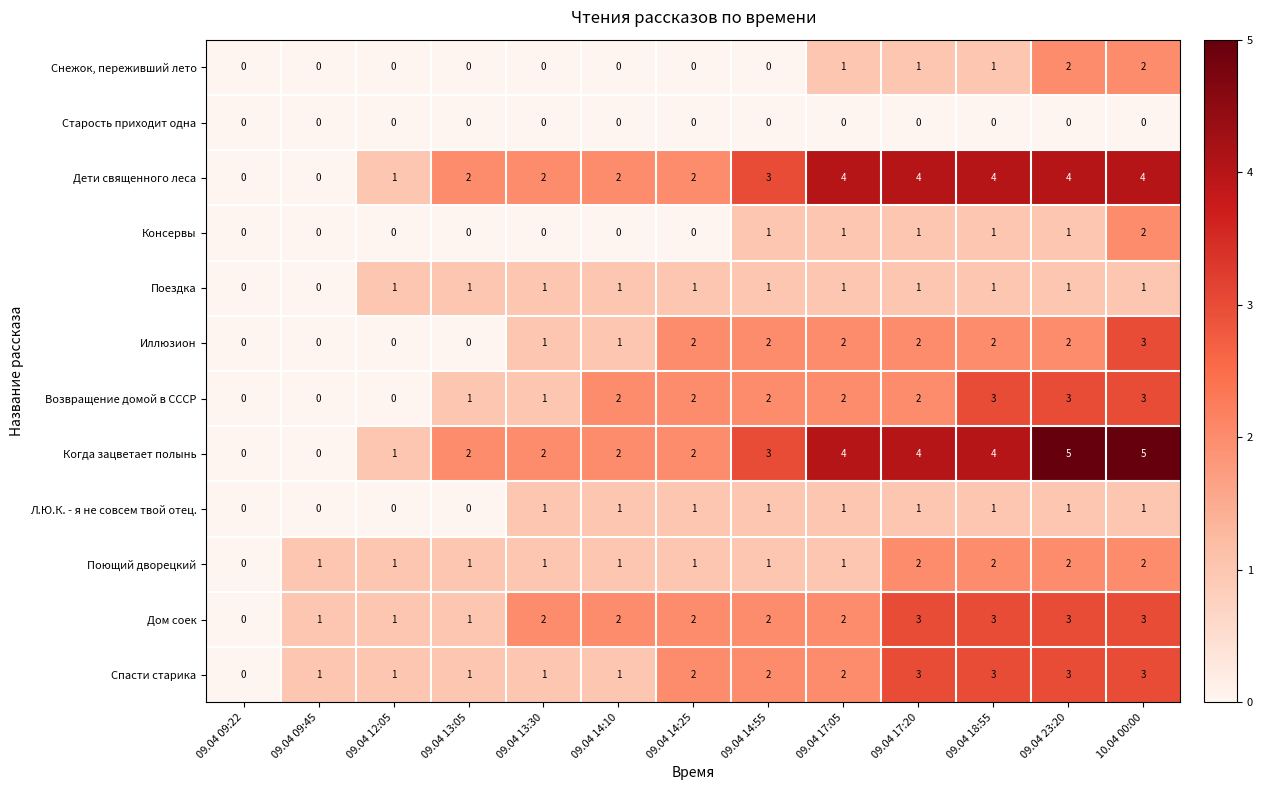

The value of Консервы at 09.04 13:30 is 0. True or false?

True